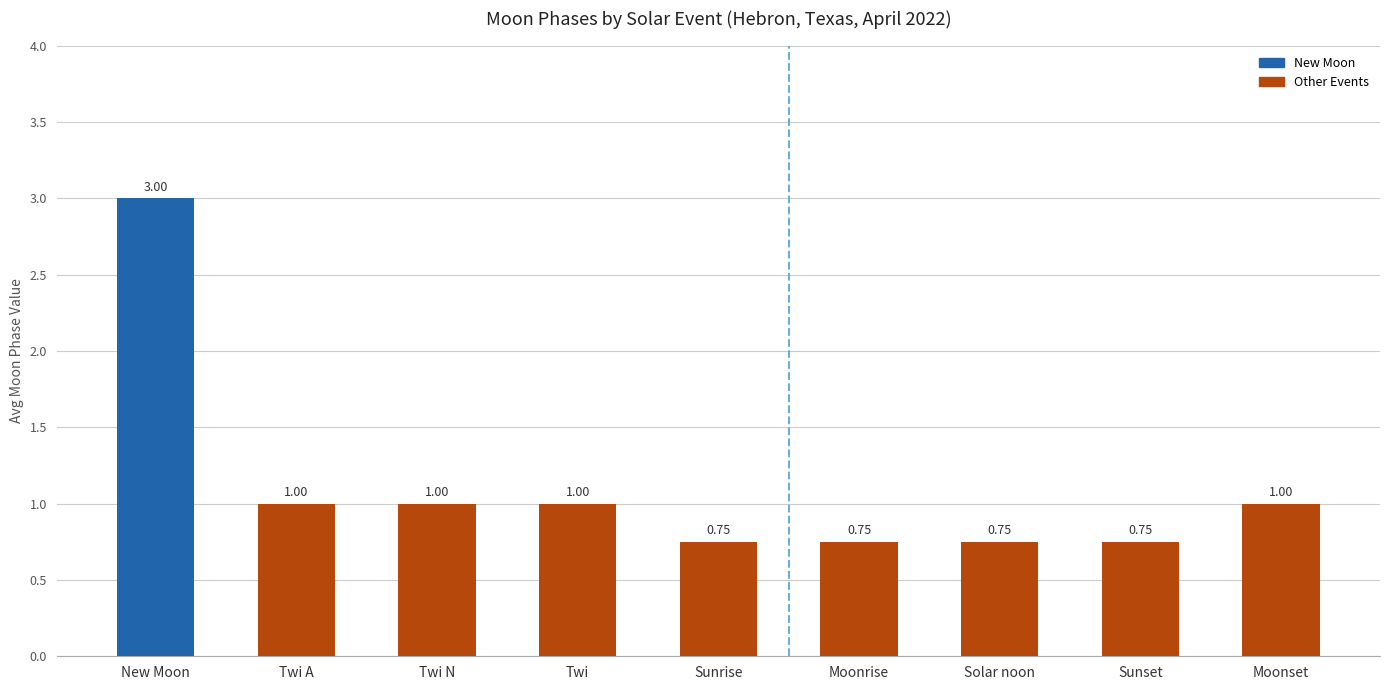

What is the label of the 9th bar from the left?

Moonset